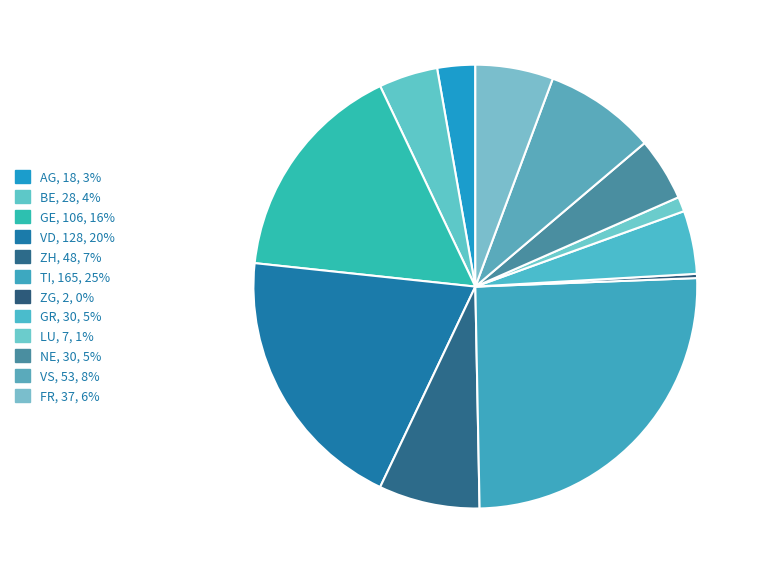

Count the number of slices in the pie.

12